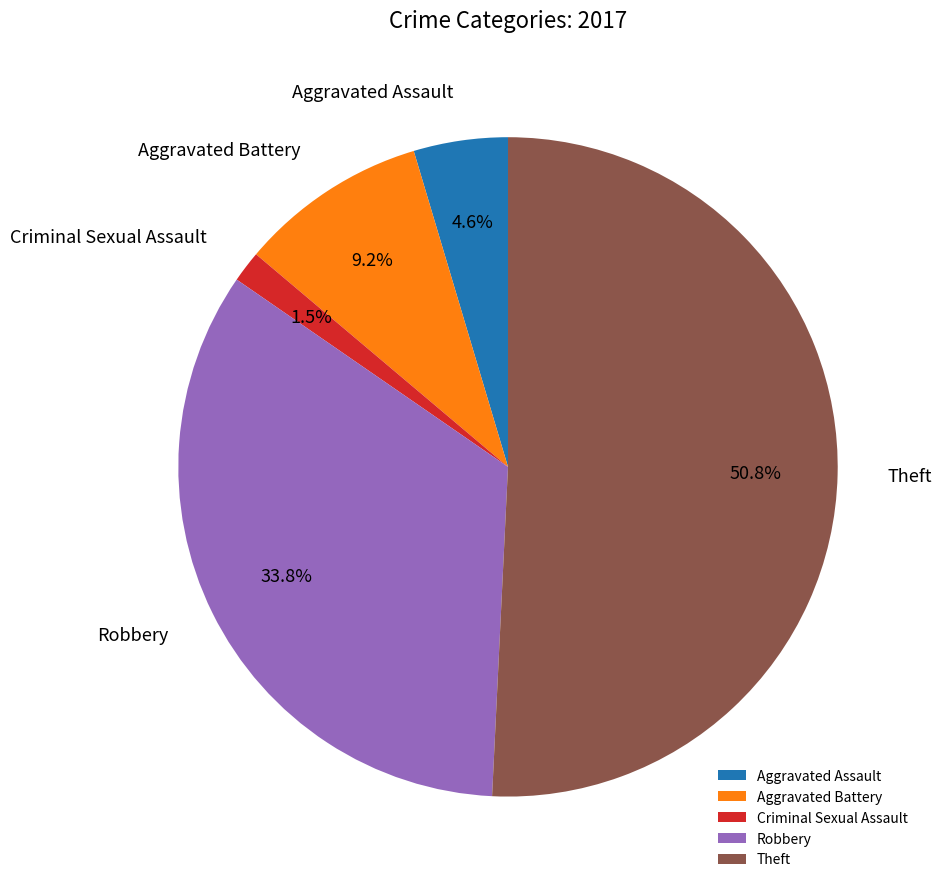

What percentage is NOT represented by Aggravated Assault?

95.4%